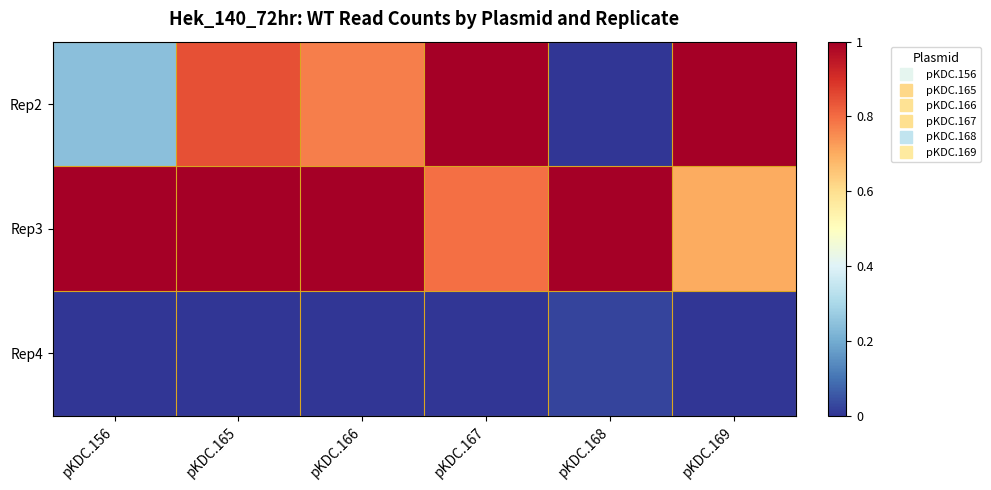

What is the spread (max minus min) of values at pKDC.168?

1.0